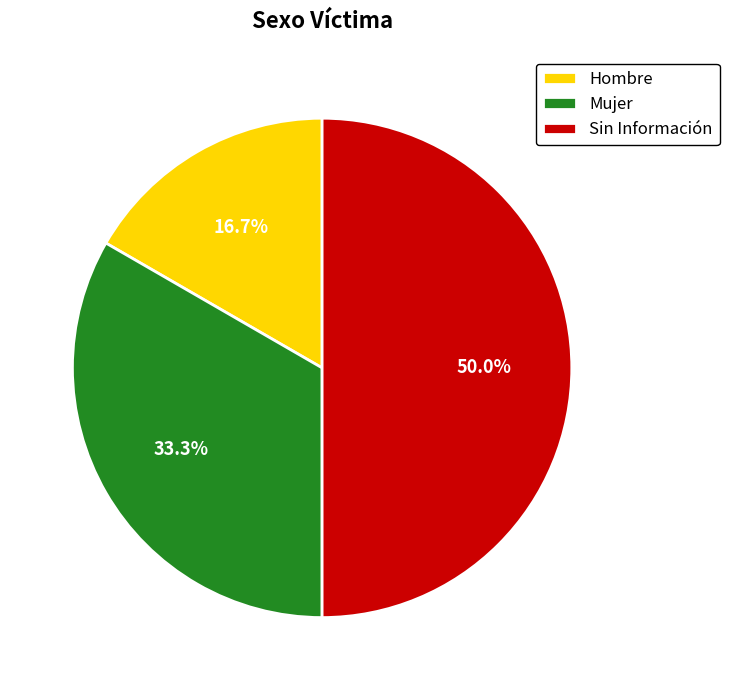

To the nearest percent, what is the difference between the Hombre and Sin Información slice percentages?

33%